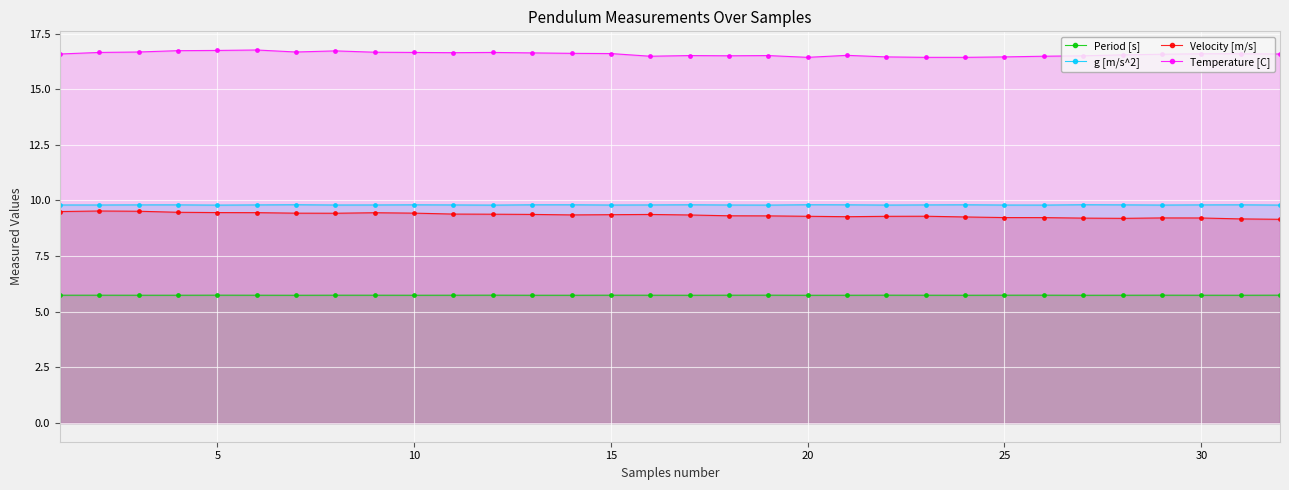

How many lines are shown in the chart?

4